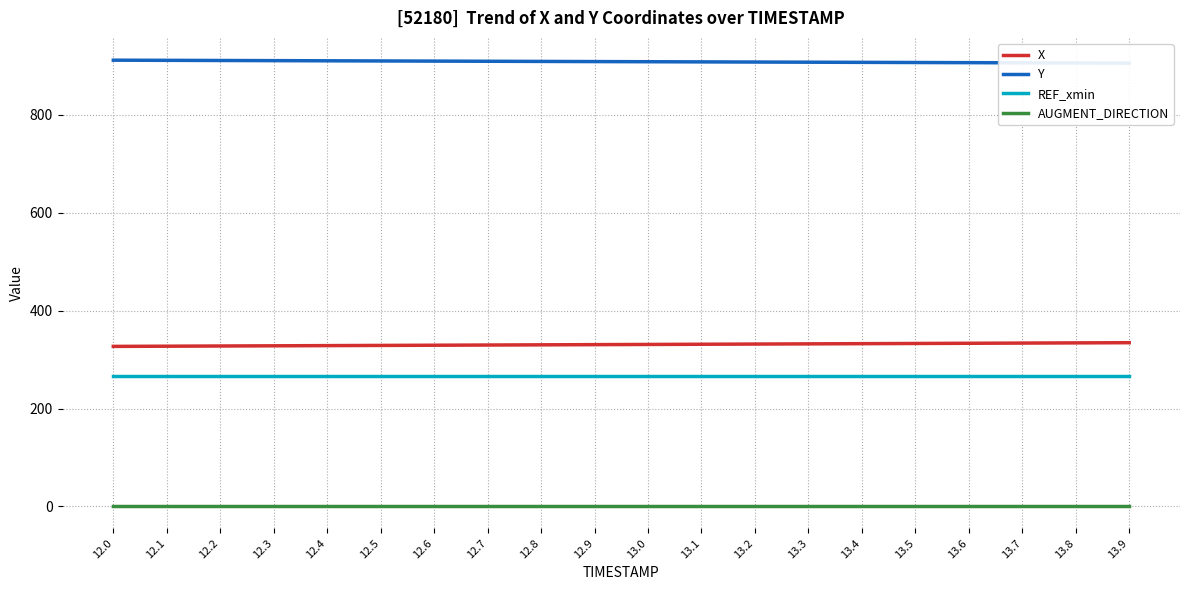

The AUGMENT_DIRECTION series shows 0.3 at 12.1. True or false?

False